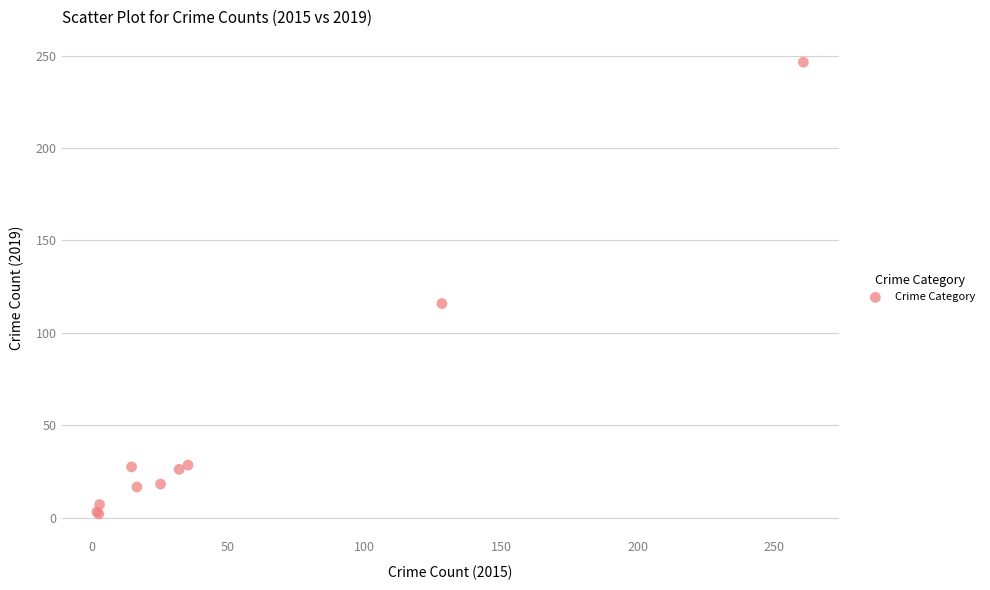

What Y value in the scatter plot is closest to 124?

115.8